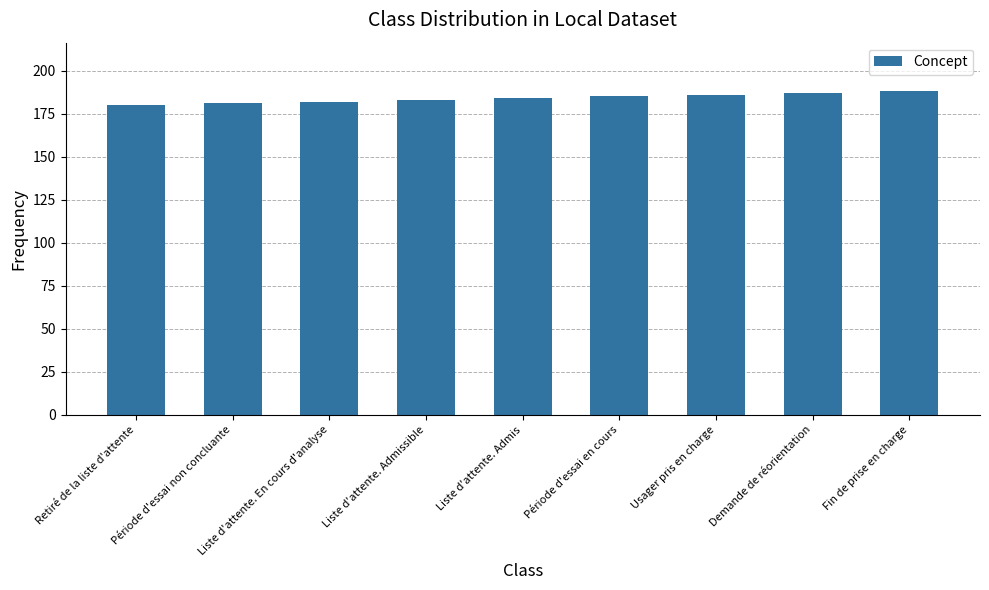

Reading right to left, list all the values displayed in this chart.

188	187	186	185	184	183	182	181	180